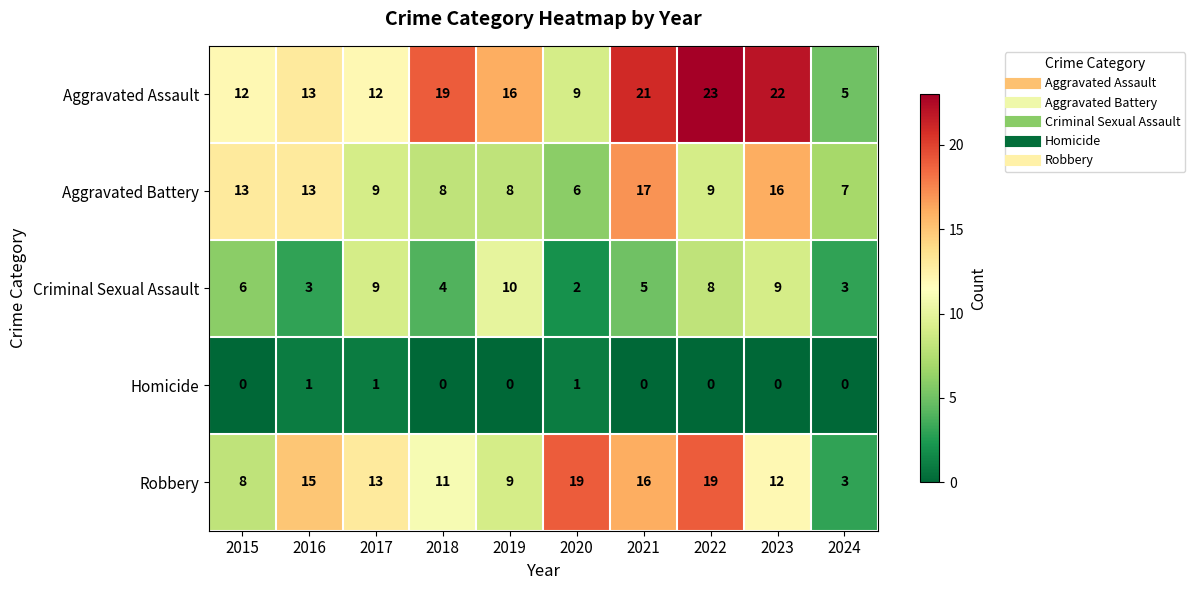

What is the maximum value shown in the chart?

23